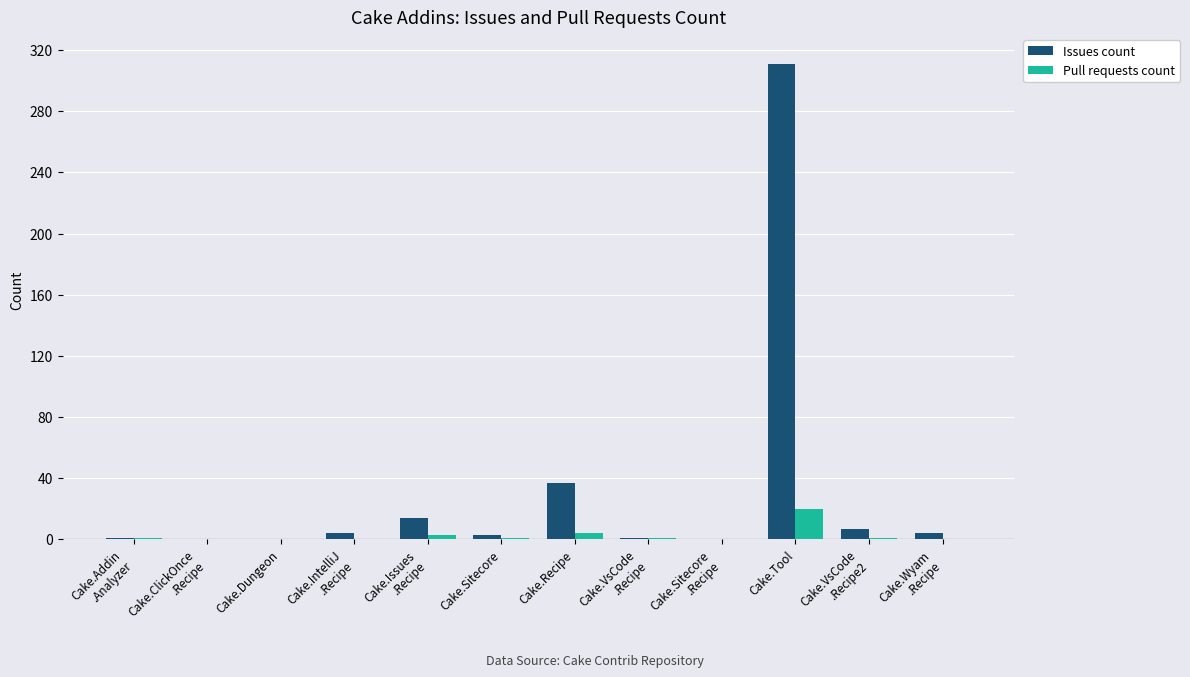

Is it true that Pull requests count equals 0 at Cake.Dungeon?

True